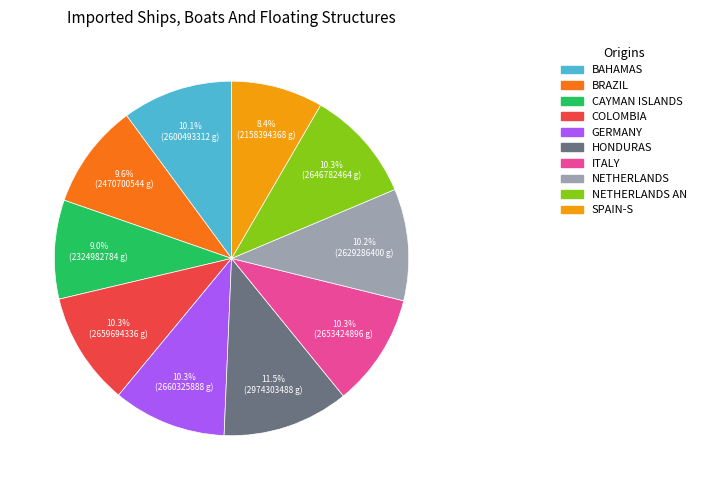

Is there any slice that represents more than half of the pie?

No